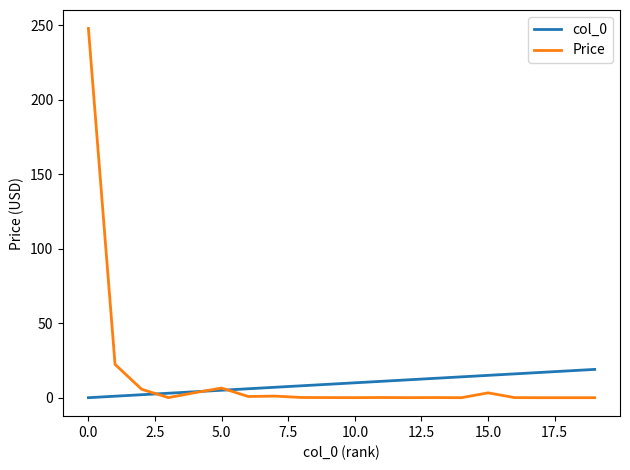

What is the maximum value shown in the chart?

247.9